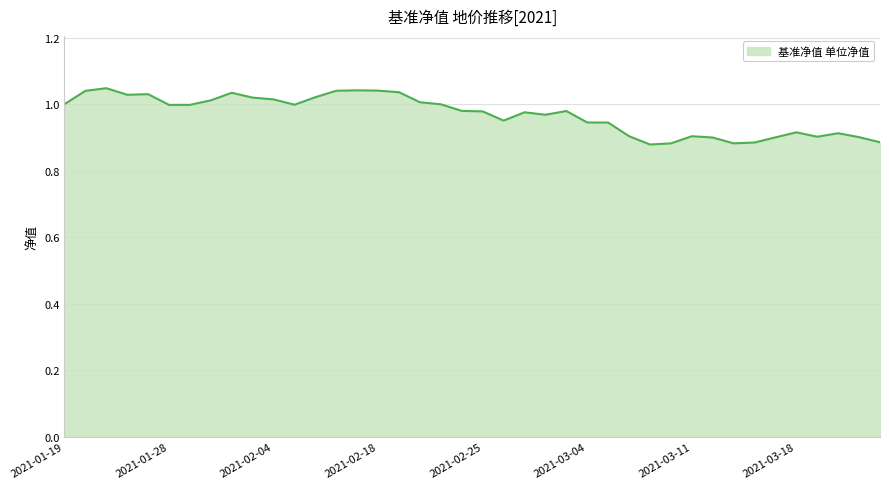

True or false: the data has more than 0 interior local peaks.

True